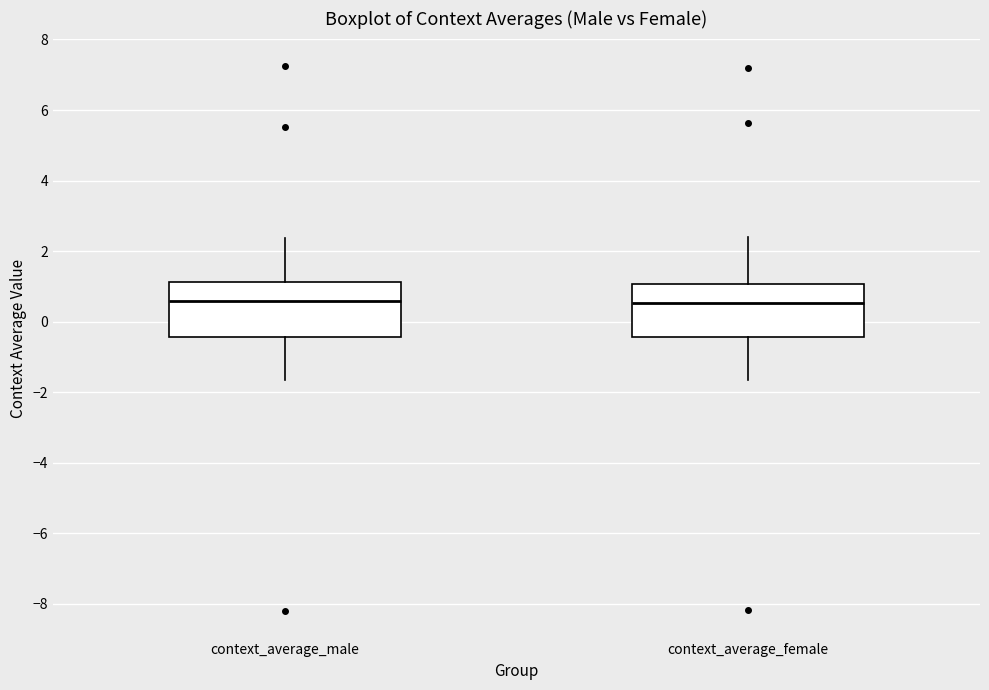

Reading left to right, read every box against the y-axis: the position of its median line, the range the box covers, and the ends of its whiskers. The values are not printed on the chart, so give them approximately, as read against the axis.

context_average_male: median 0.6, box -0.4 to 1.2, whiskers -1.6 to 2.4
context_average_female: median 0.6, box -0.4 to 1.0, whiskers -1.6 to 2.4